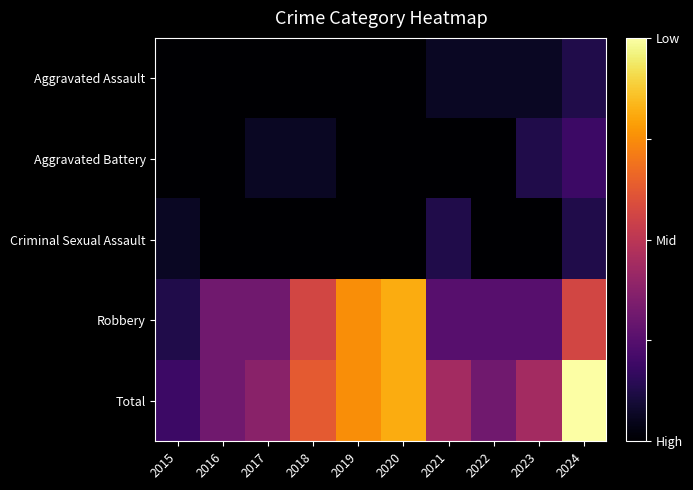

Which series has the largest range (max minus min)?

Total